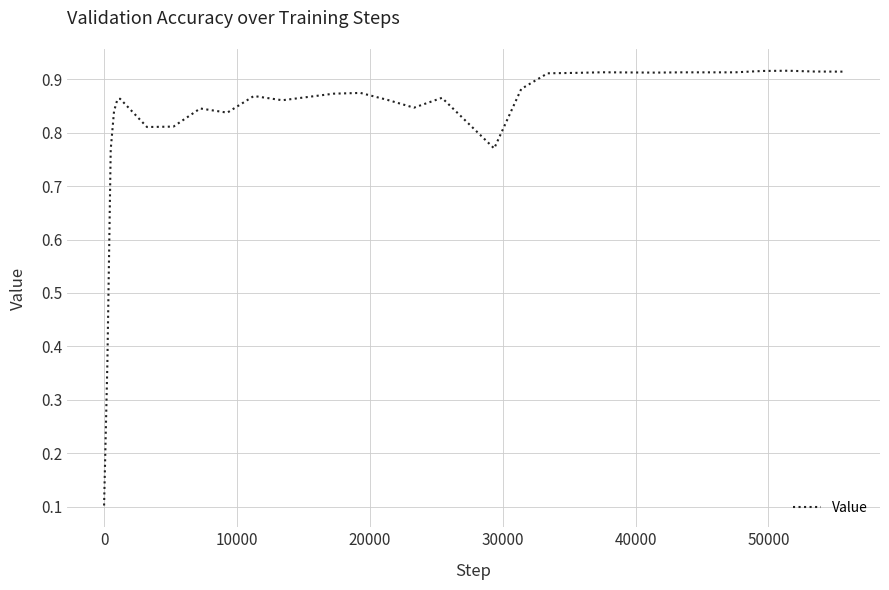

What is the maximum value shown in the chart?

0.9